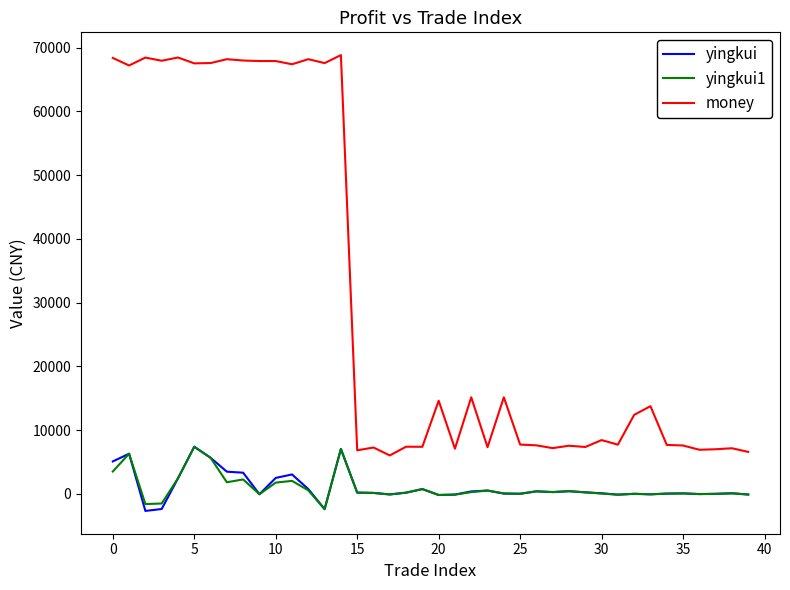

True or false: yingkui and money cross at least once.

False